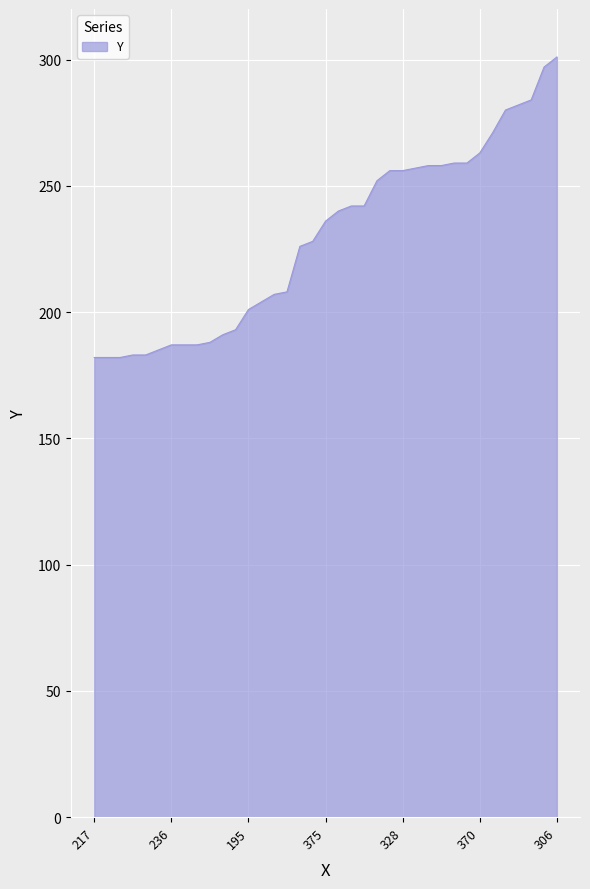

What is the greatest value displayed?

301